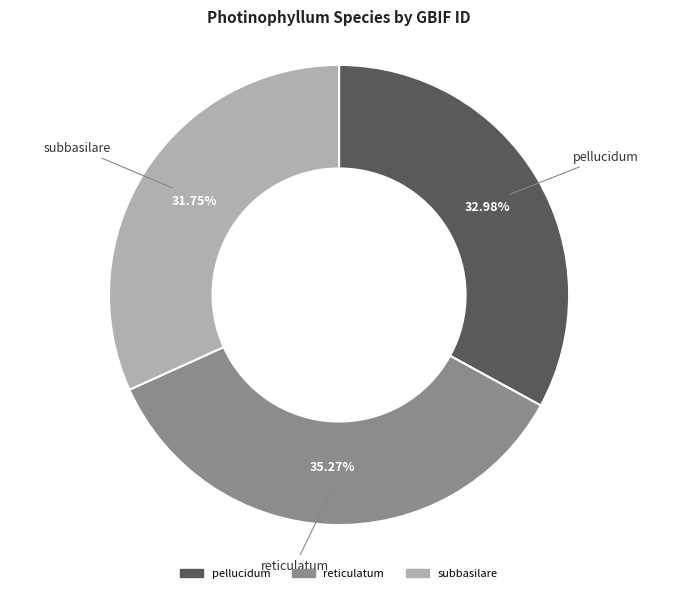

Is there any slice that represents more than half of the pie?

No